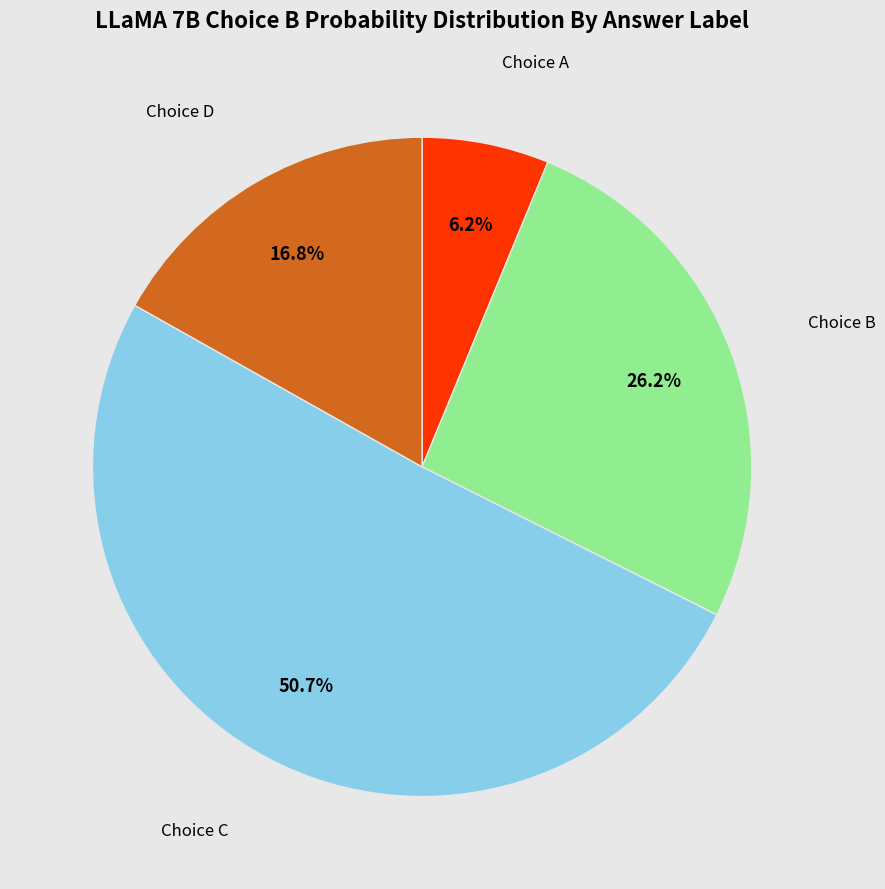

Is there a majority slice in this chart?

Yes